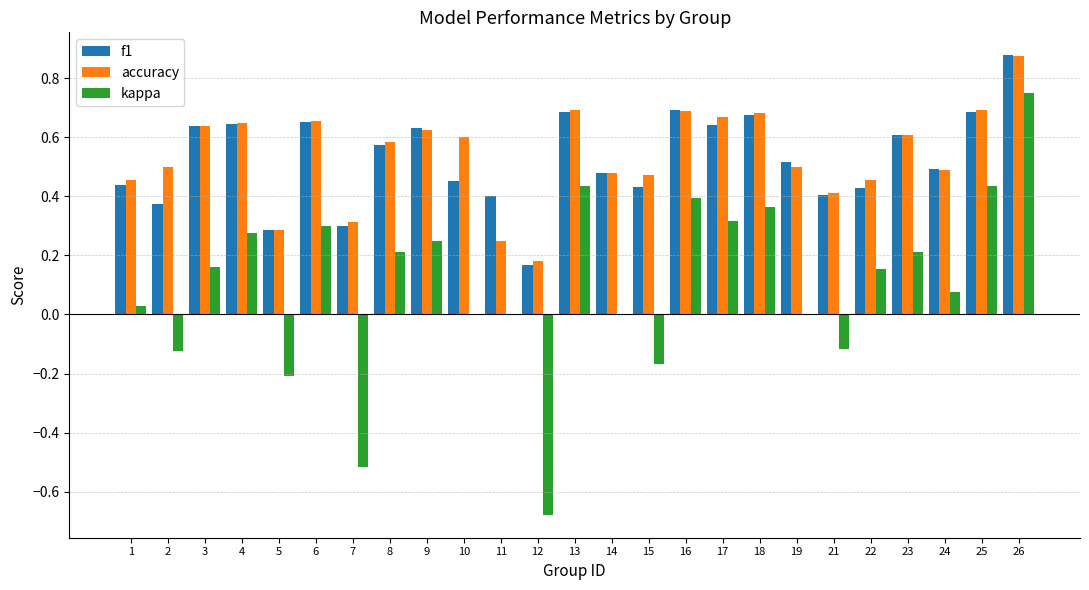

Is the value of accuracy at 6 greater than the value of kappa at 2?

Yes